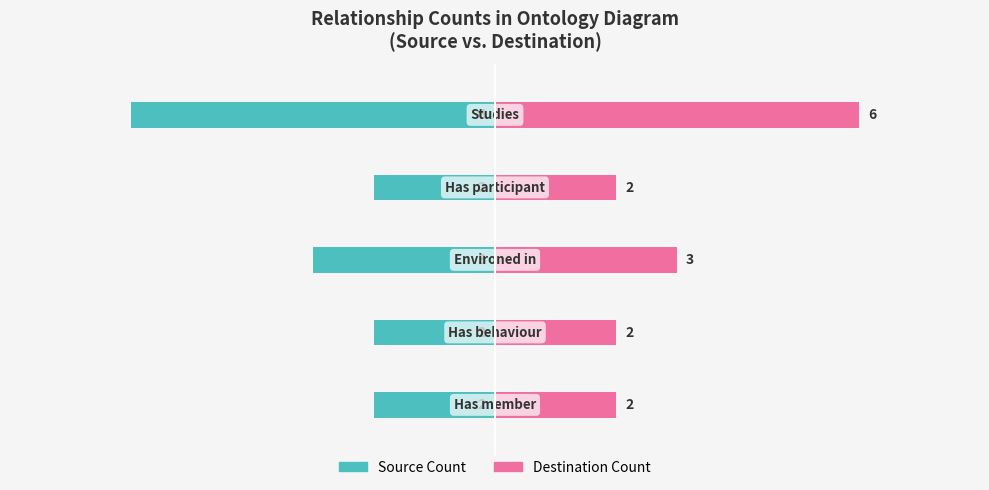

Reading left to right, what are all the values shown in this chart?

Source Count: 0=-2	1=-2	2=-3	3=-2	4=-6
Destination Count: 0=2	1=2	2=3	3=2	4=6